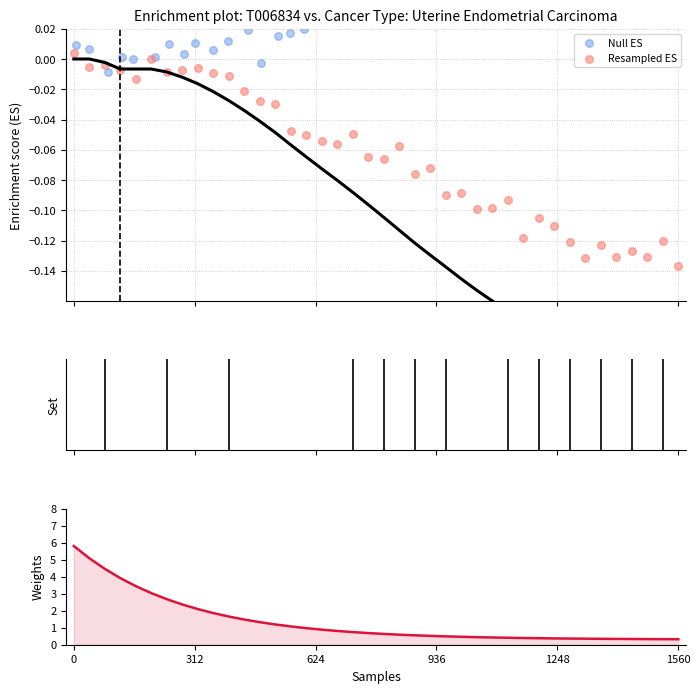

Which series has the largest total across all categories?

Weights